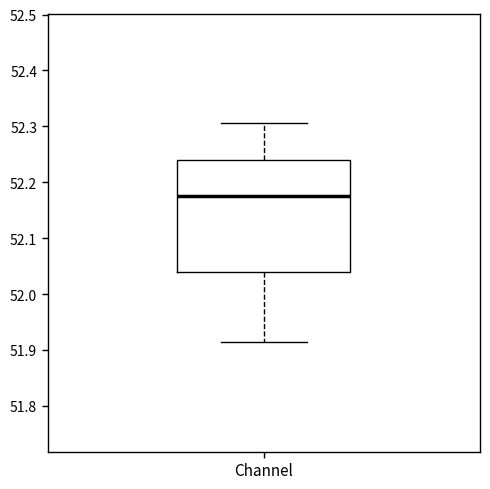

Read this box plot against the y-axis: the position of the median line, the range covered by the box, and the ends of both whiskers. The values are not printed on the chart, so give them approximately, as read against the axis.

median 52.18, box 52.04 to 52.24, whiskers 51.91 to 52.31